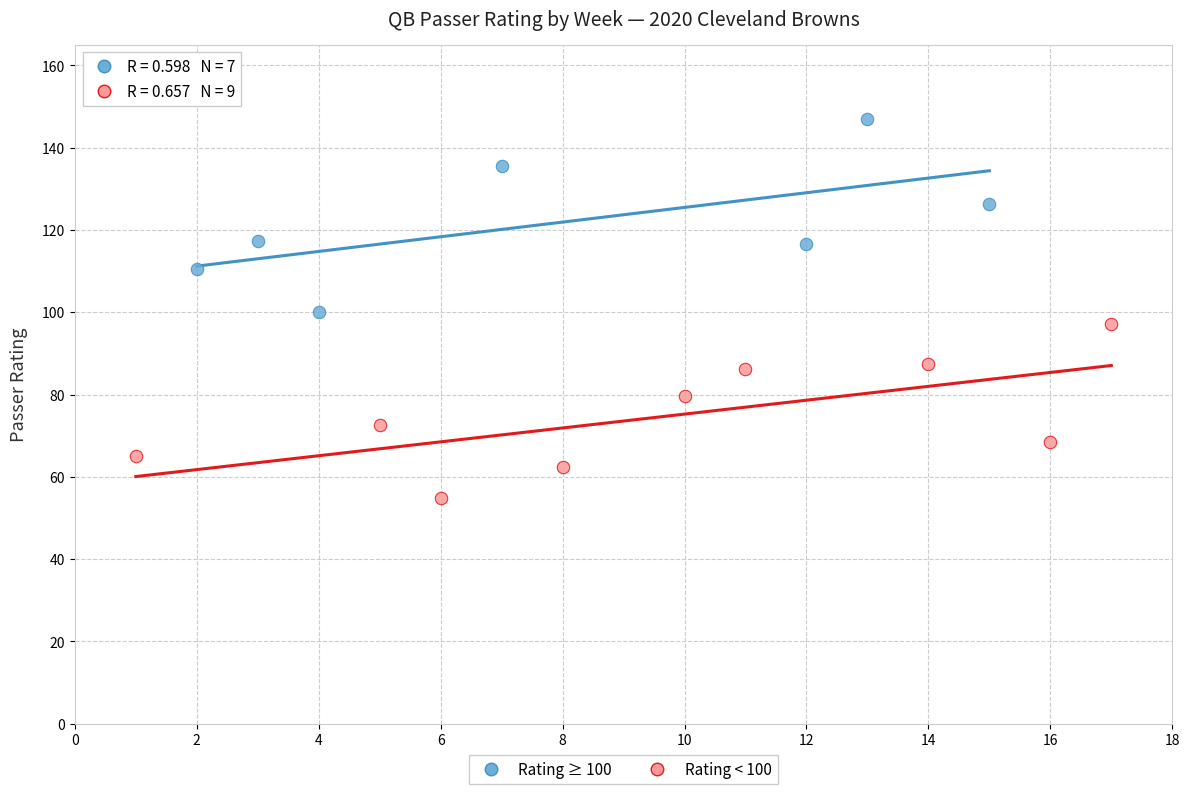

Which series reaches the minimum Y coordinate?

Rating < 100